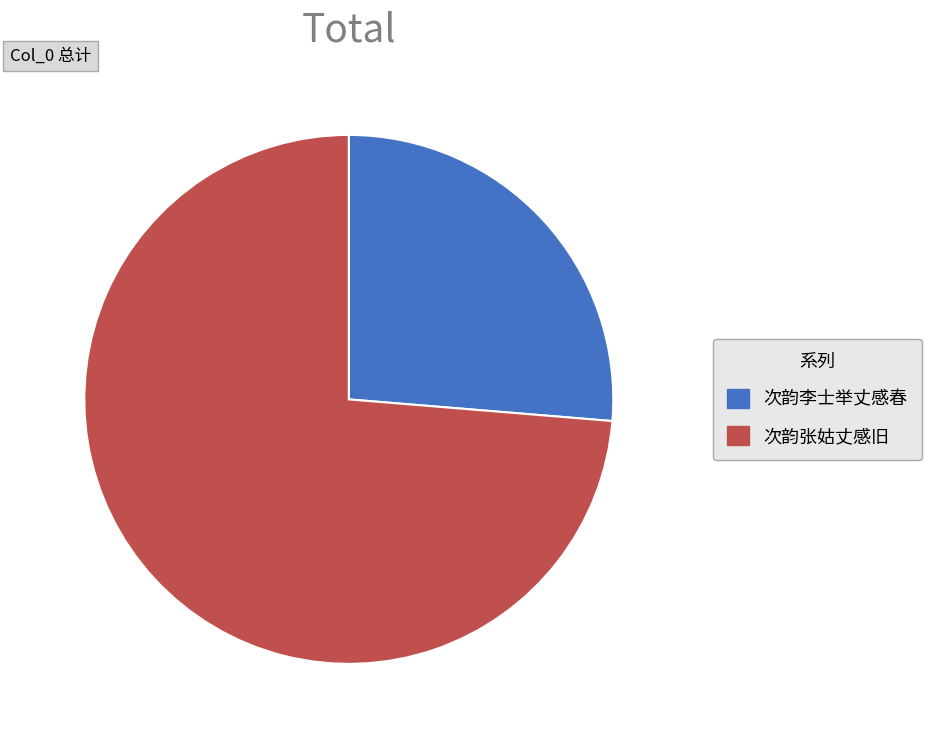

Which slice is the smallest?

次韵李士举丈感春